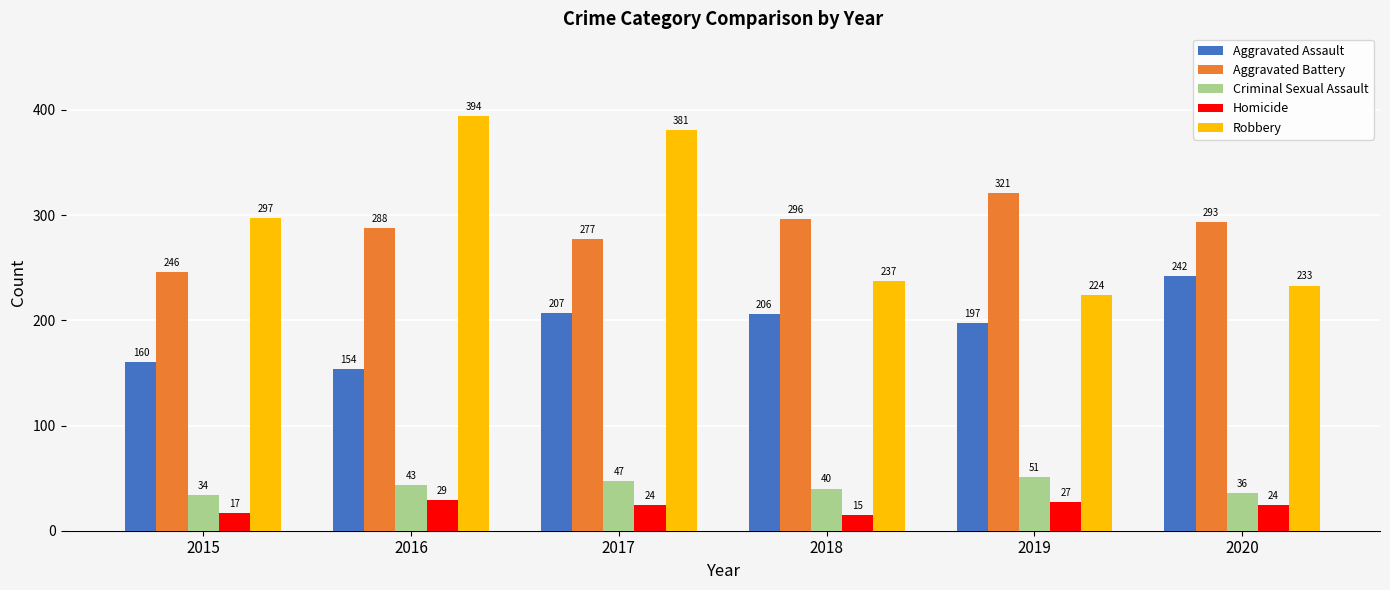

Reading left to right, extract all data points from this chart.

Aggravated Assault: 160	154	207	206	197	242
Aggravated Battery: 246	288	277	296	321	293
Criminal Sexual Assault: 34	43	47	40	51	36
Homicide: 17	29	24	15	27	24
Robbery: 297	394	381	237	224	233